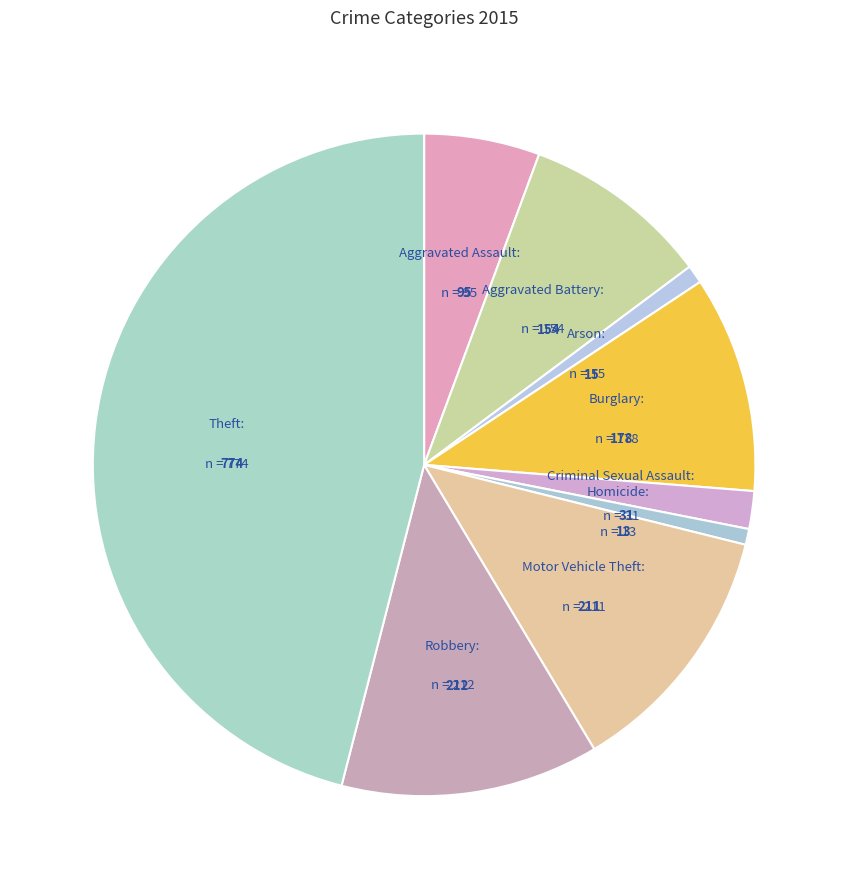

Is there any slice that represents more than half of the pie?

No